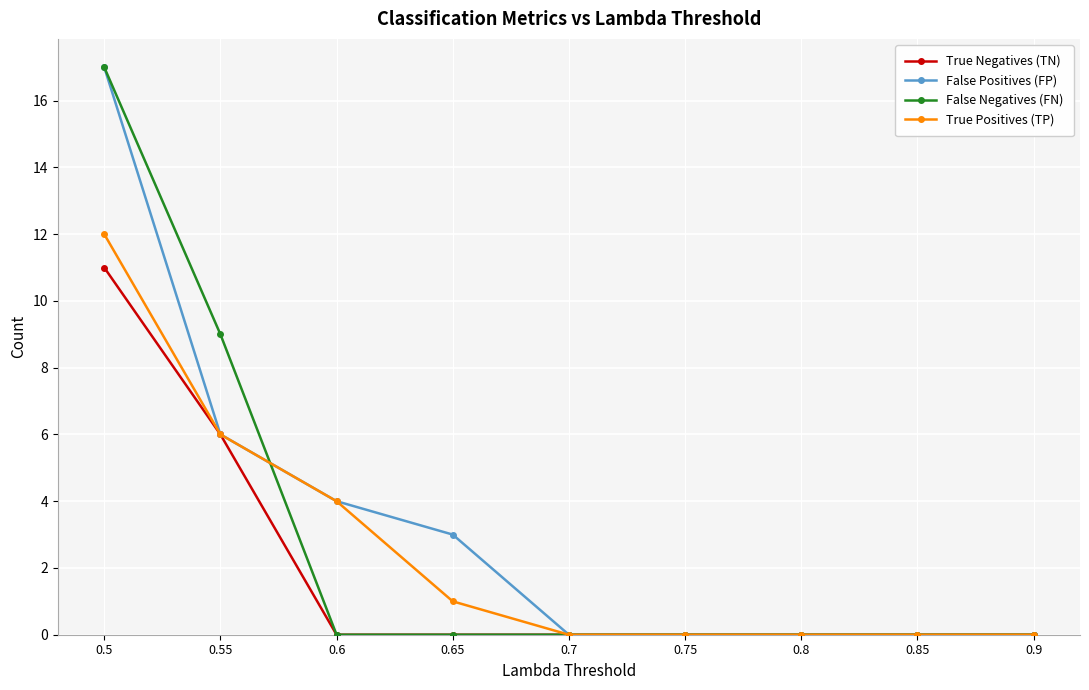

Between 0.55 and 0.6, which series saw the biggest shift?

False Negatives (FN)